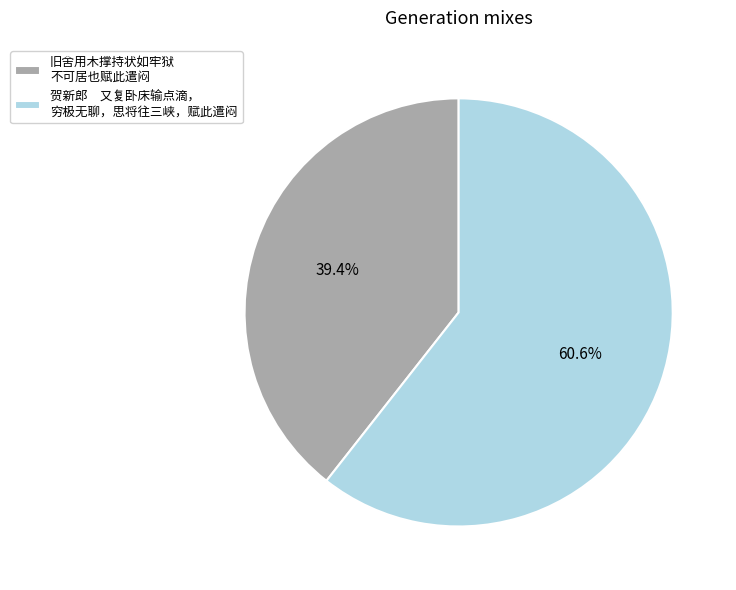

Which slice is the largest?

贺新郎 又复卧床输点滴， 穷极无聊，思将往三峡，赋此遣闷